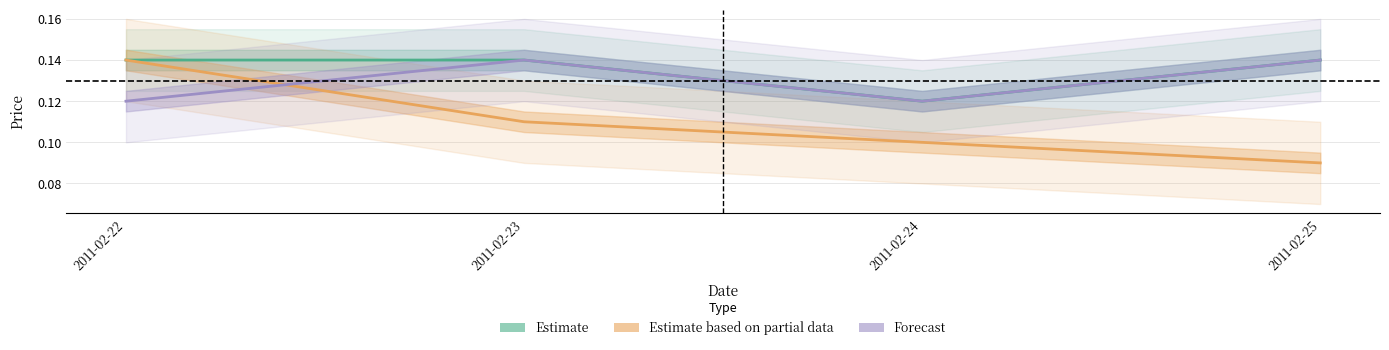

How many interior local peaks does the Forecast series have?

1